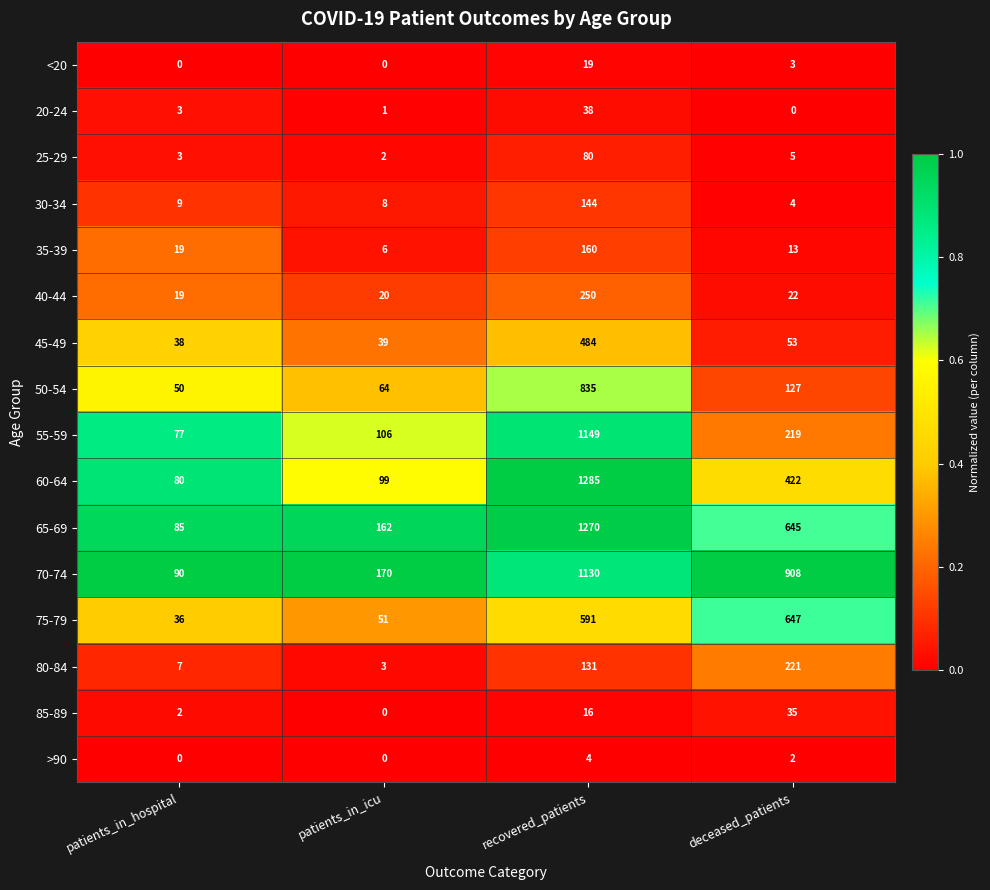

Read the 70-74 value at patients_in_hospital.

90